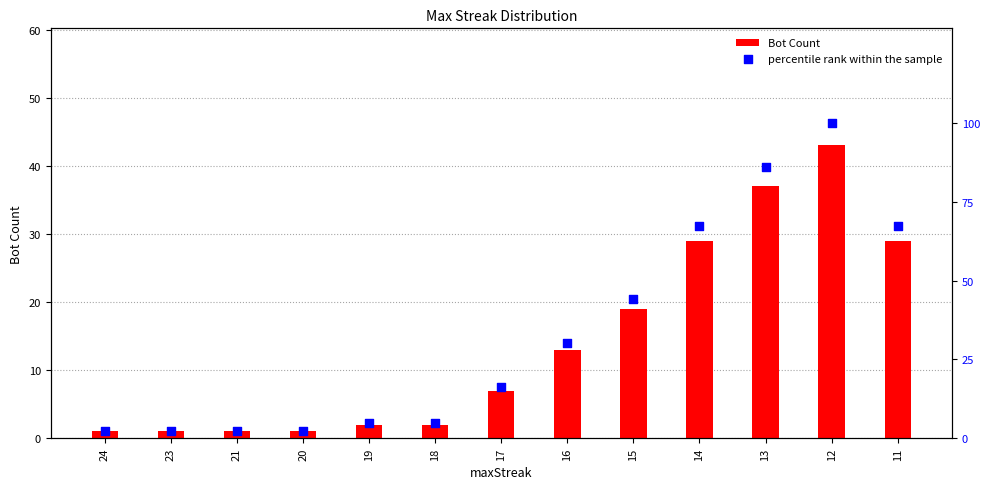

Which series reaches the minimum Y coordinate?

Bot Count